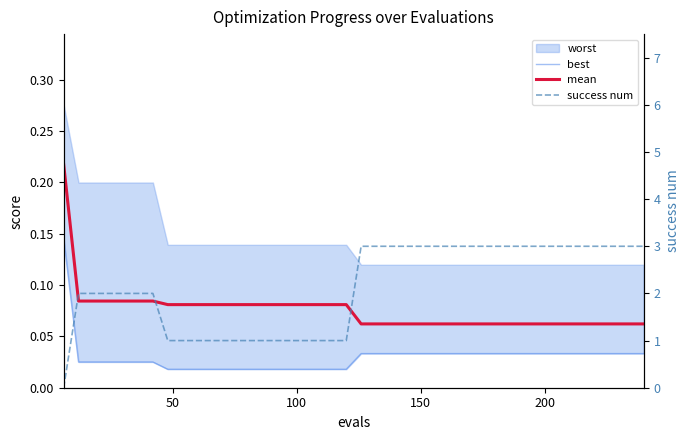

What is the difference between the second highest and second lowest values in the success num series?

2.0